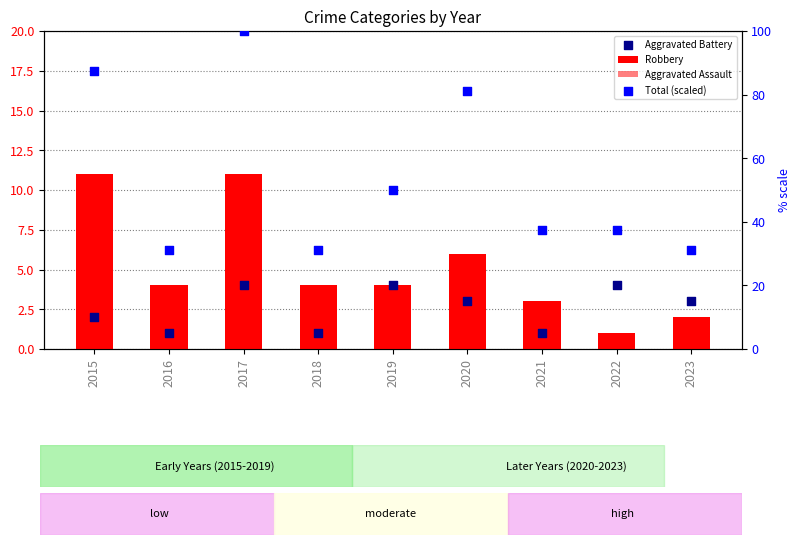

Which series reaches the minimum Y coordinate?

Aggravated Assault